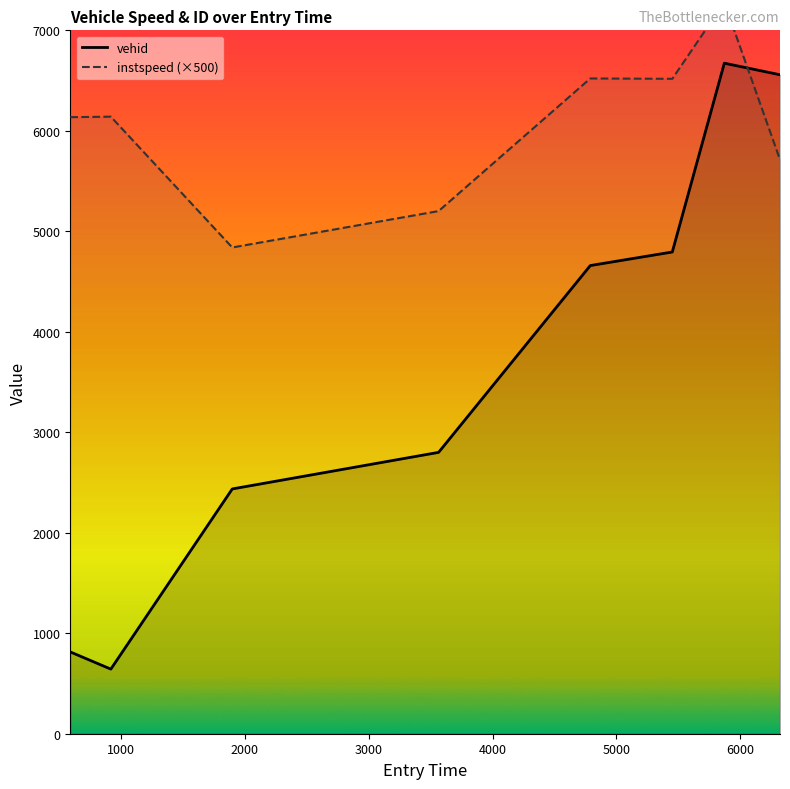

How many interior local peaks does the vehid line series have?

1